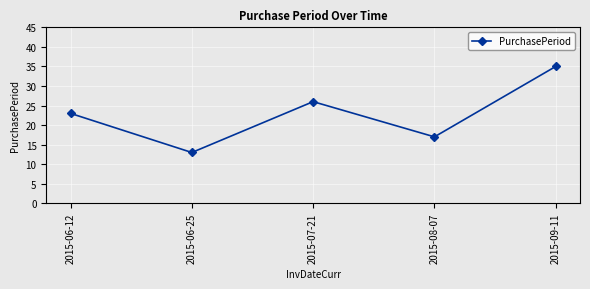

What is the sum of all values?

114